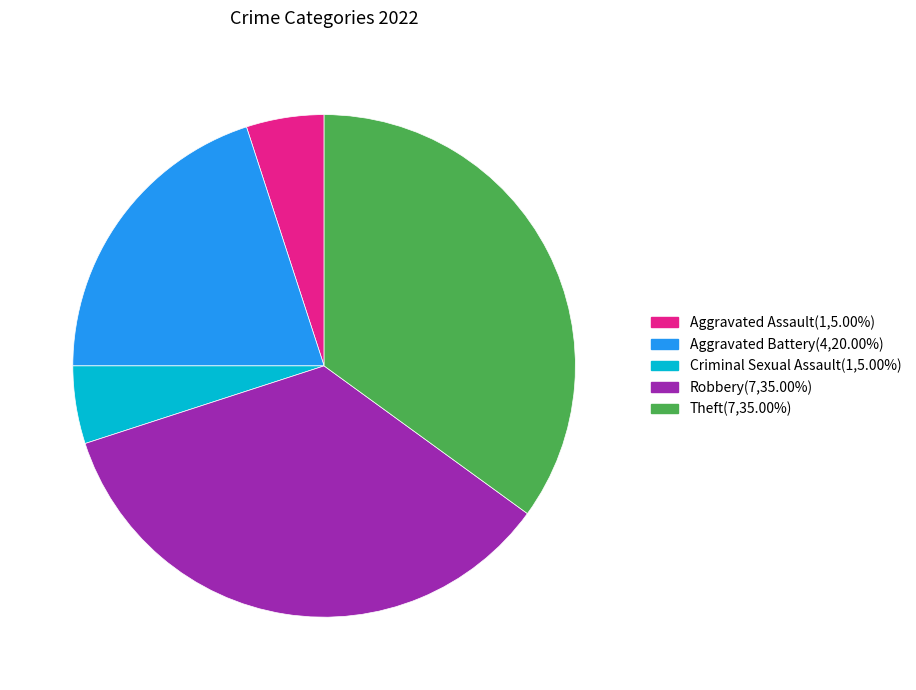

Is there any slice that represents more than half of the pie?

No